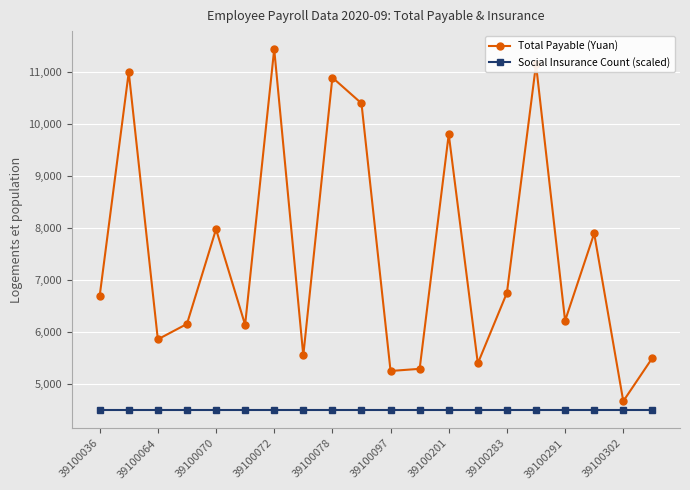

In Total Payable (Yuan), how many points are higher than both neighbors (excluding endpoints)?

7